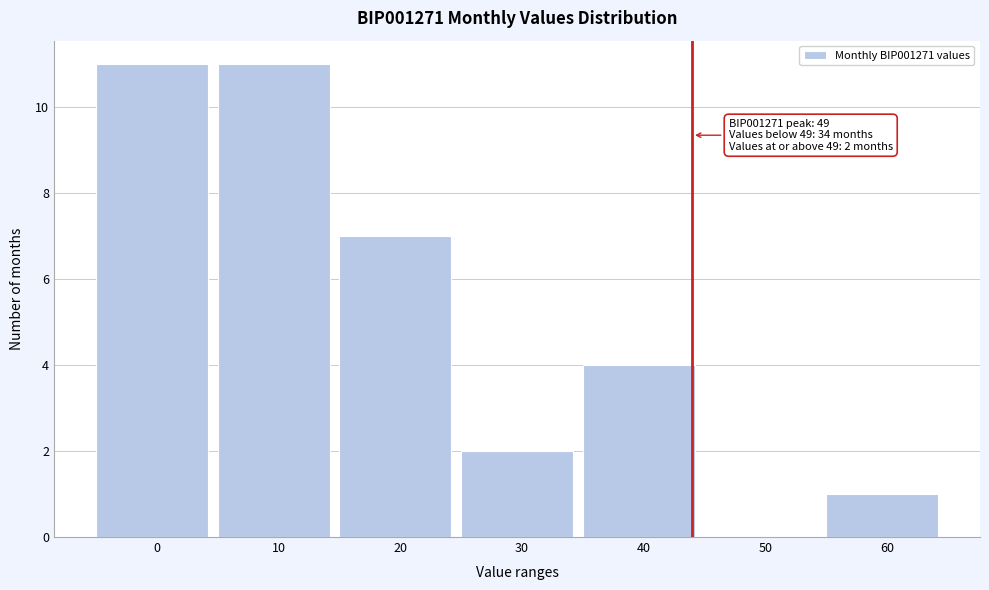

Reading left to right, transcribe all the data shown in this chart.

0=11	10=11	20=7	30=2	40=4	50=0	60=1